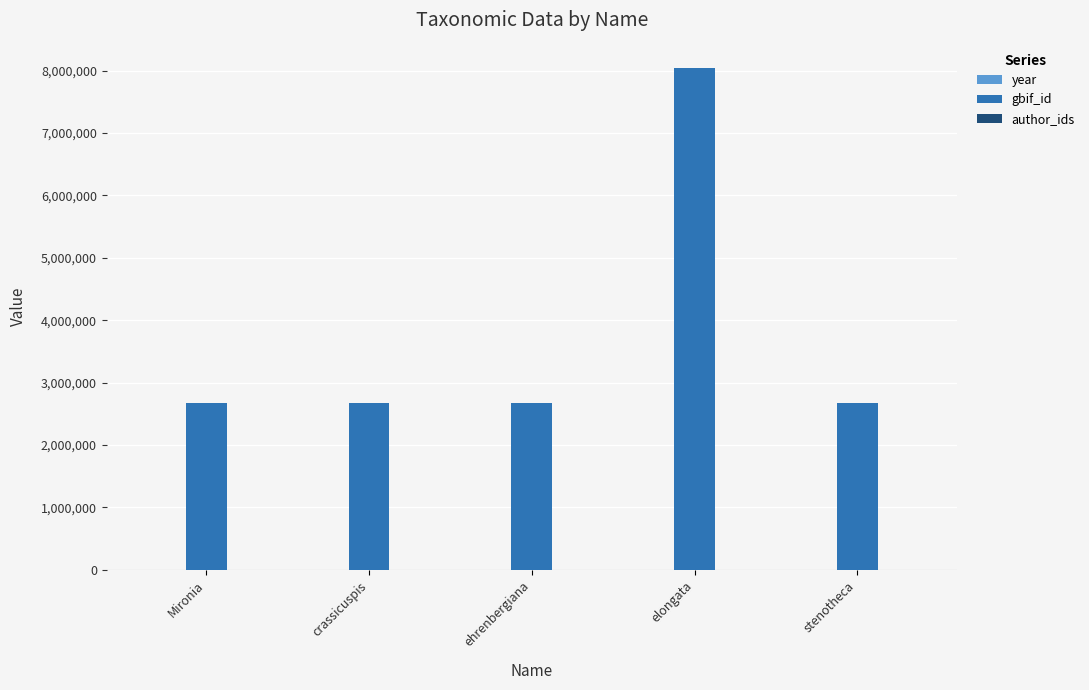

Is it true that gbif_id equals 2671796 at Mironia?

True